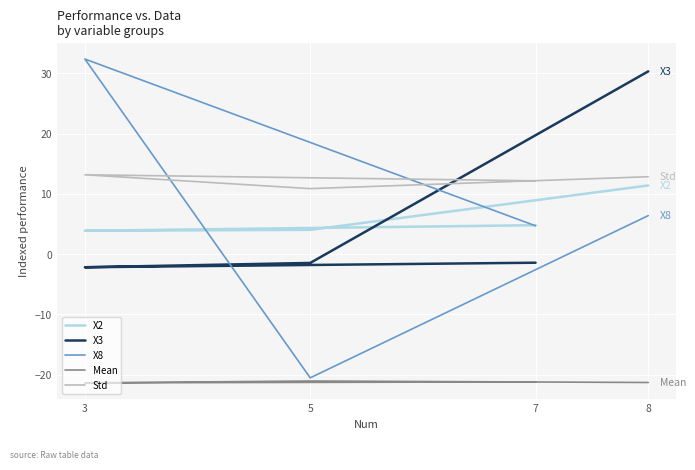

Where is X3 nearest to the value 14?

7